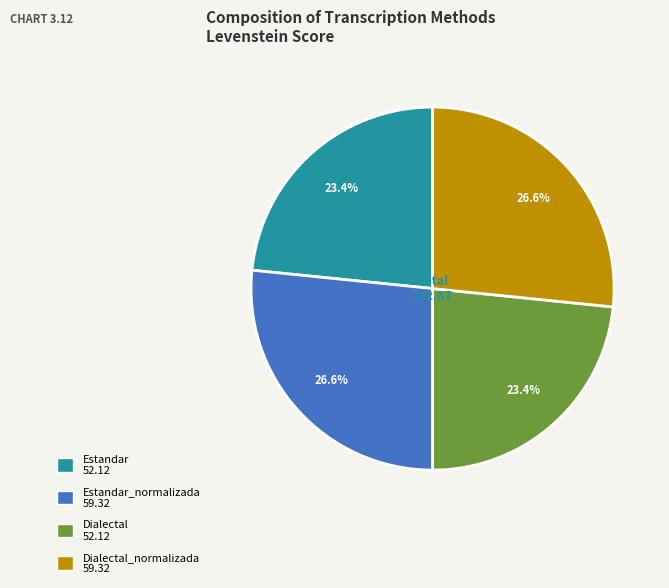

Is there any slice that represents more than half of the pie?

No